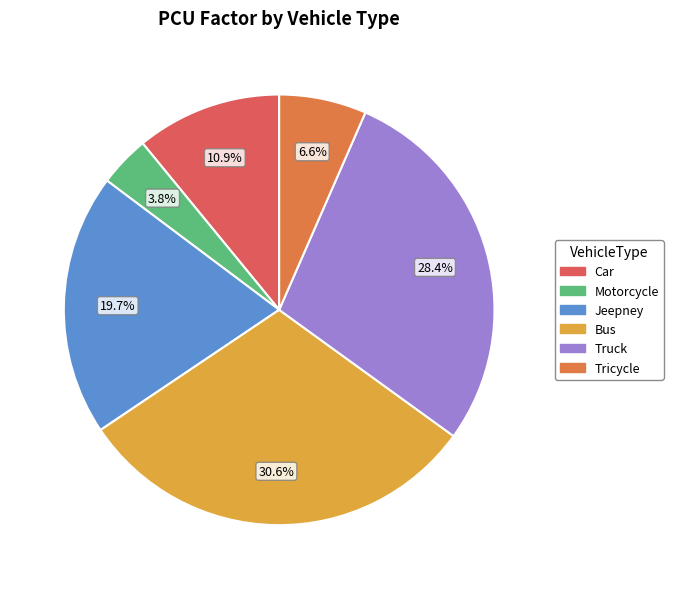

Is there any slice that represents more than half of the pie?

No